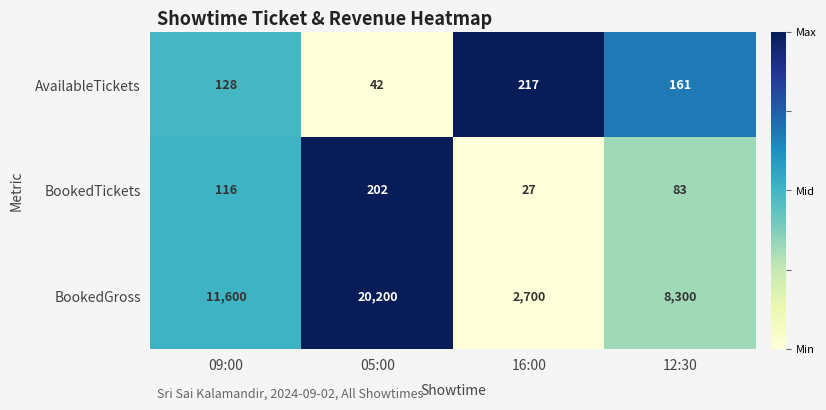

Reading left to right, extract all data points from this chart.

AvailableTickets: 128	42	217	161
BookedTickets: 116	202	27	83
BookedGross: 11600	20200	2700	8300